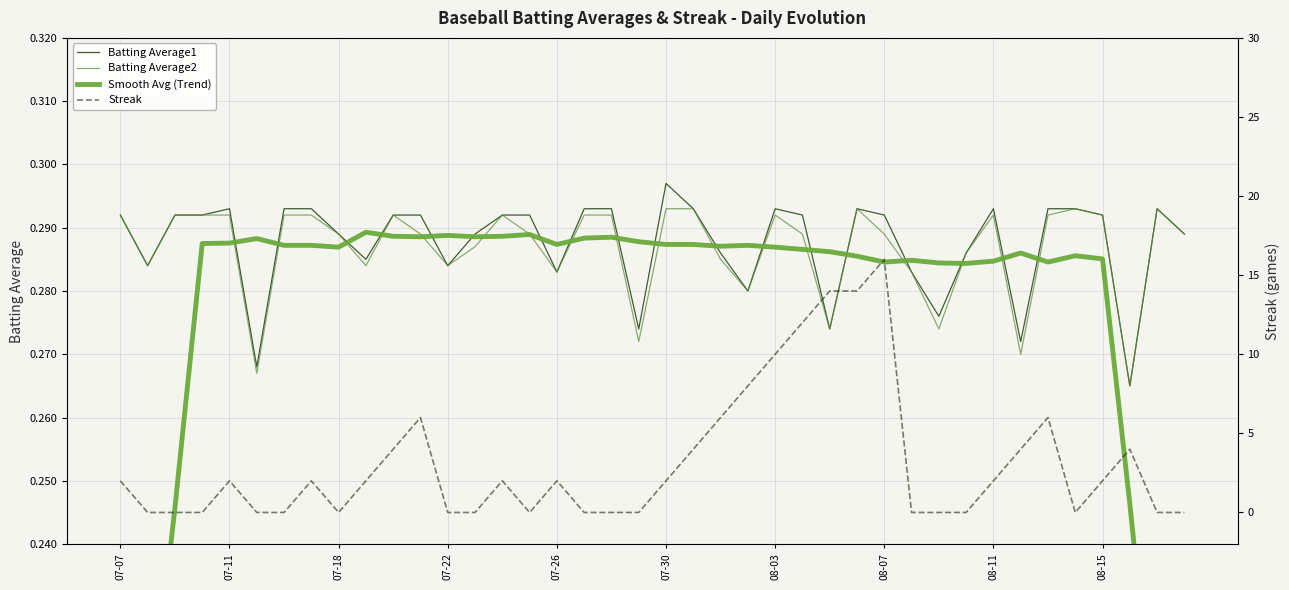

Reading left to right, extract all data points from this chart.

Batting Average1: 0.3	0.3	0.3	0.3	0.3	0.3	0.3	0.3	0.3	0.3	0.3	0.3	0.3	0.3	0.3	0.3	0.3	0.3	0.3	0.3	0.3	0.3	0.3	0.3	0.3	0.3	0.3	0.3	0.3	0.3	0.3	0.3	0.3	0.3	0.3	0.3	0.3	0.3	0.3	0.3
Batting Average2: 0.3	0.3	0.3	0.3	0.3	0.3	0.3	0.3	0.3	0.3	0.3	0.3	0.3	0.3	0.3	0.3	0.3	0.3	0.3	0.3	0.3	0.3	0.3	0.3	0.3	0.3	0.3	0.3	0.3	0.3	0.3	0.3	0.3	0.3	0.3	0.3	0.3	0.3	0.3	0.3
Smooth Avg (Trend): 0.2	0.2	0.2	0.3	0.3	0.3	0.3	0.3	0.3	0.3	0.3	0.3	0.3	0.3	0.3	0.3	0.3	0.3	0.3	0.3	0.3	0.3	0.3	0.3	0.3	0.3	0.3	0.3	0.3	0.3	0.3	0.3	0.3	0.3	0.3	0.3	0.3	0.2	0.2	0.2
Streak: 2.0	0.0	0.0	0.0	2.0	0.0	0.0	2.0	0.0	2.0	4.0	6.0	0.0	0.0	2.0	0.0	2.0	0.0	0.0	0.0	2.0	4.0	6.0	8.0	10.0	12.0	14.0	14.0	16.0	0.0	0.0	0.0	2.0	4.0	6.0	0.0	2.0	4.0	0.0	0.0